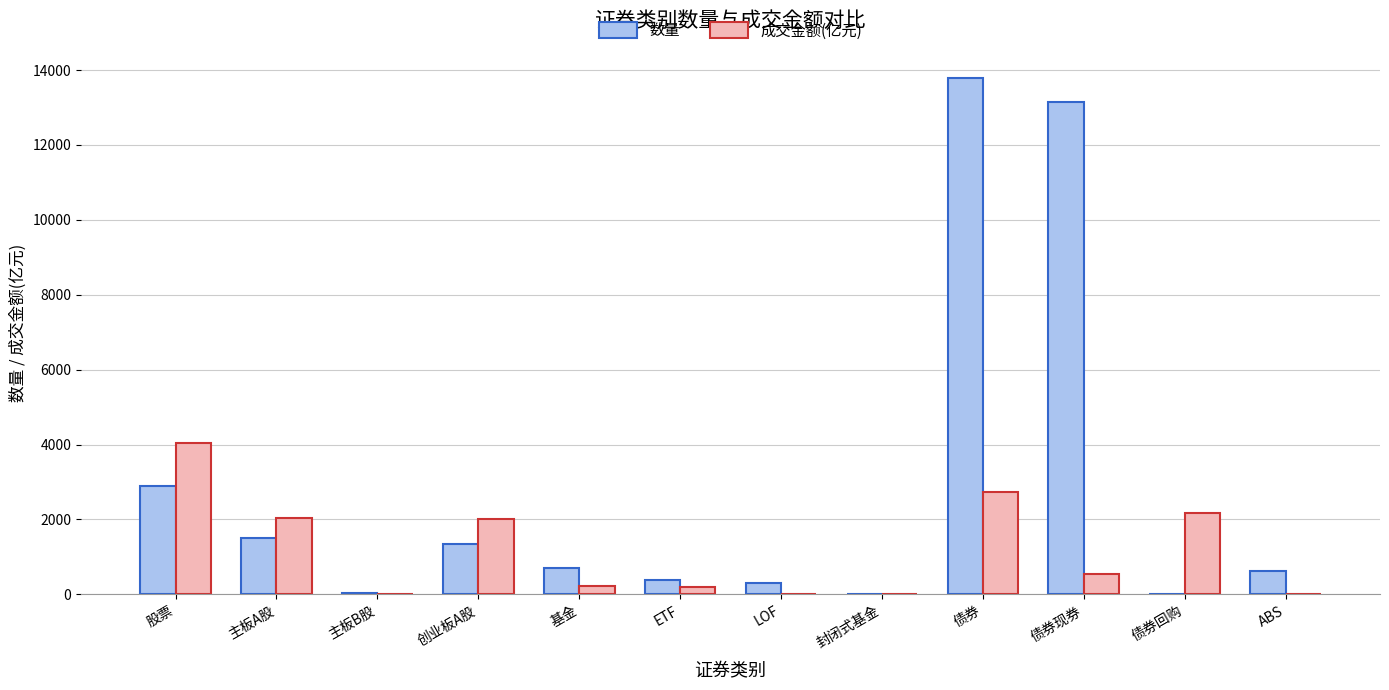

Is the value of 数量 at 股票 greater than the value of 成交金额(亿元) at 股票?

No